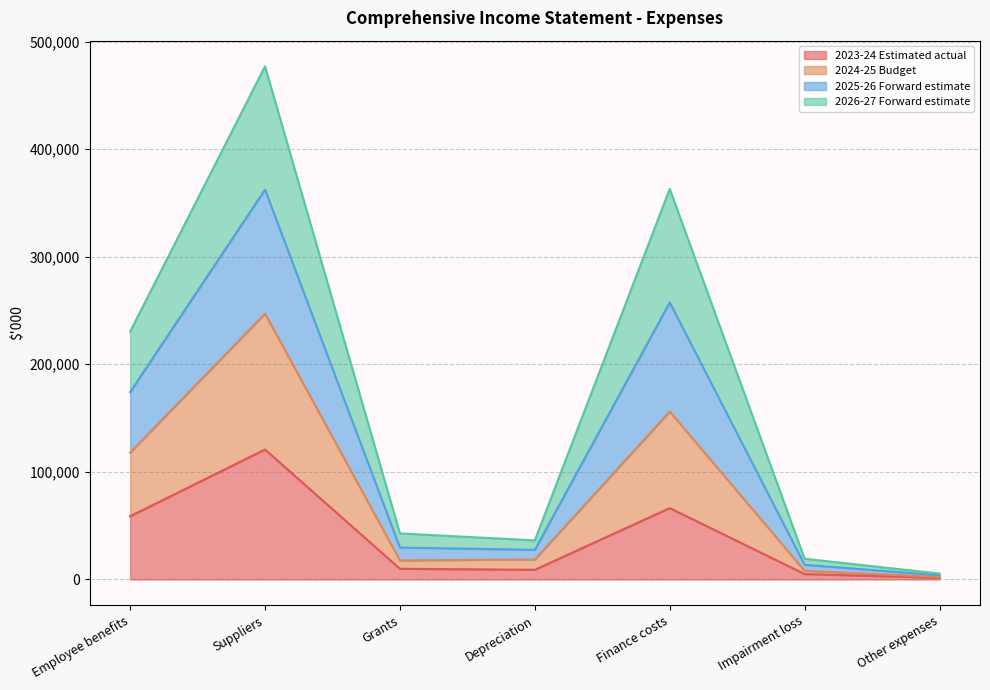

In 2024-25 Budget, how many points are higher than both neighbors (excluding endpoints)?

2